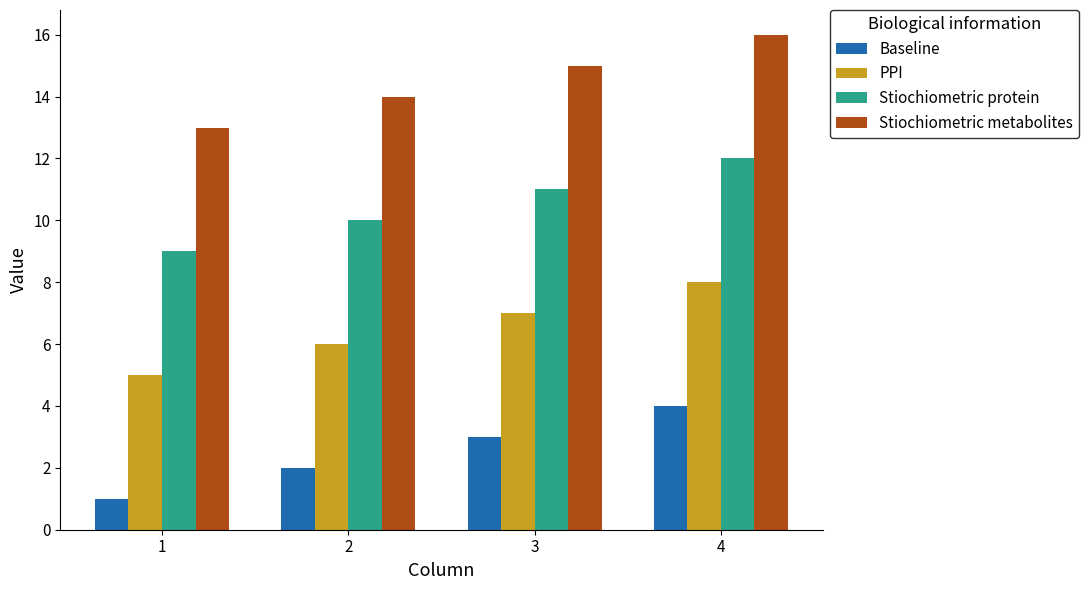

What is the difference between the maximum and minimum values in the Stiochiometric protein series?

3